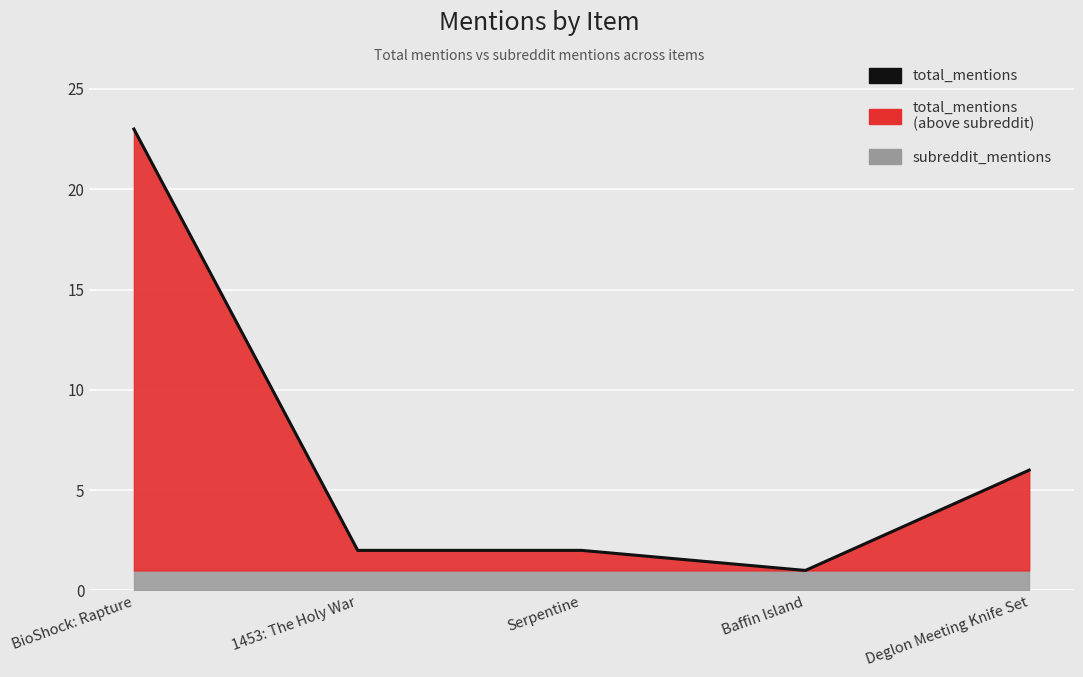

At which category does the data reach its first local valley?

Baffin Island